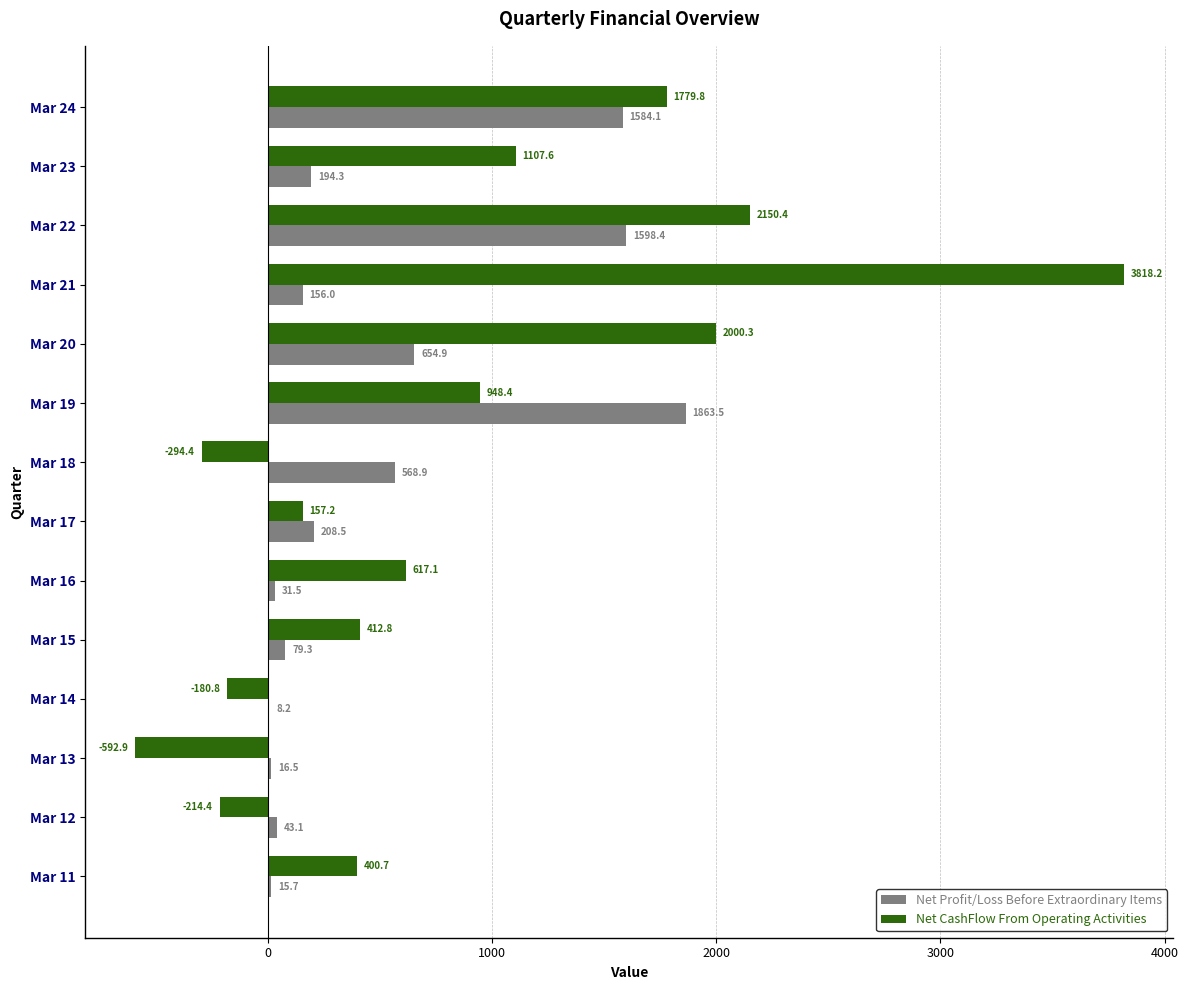

At which category does the chart reach its peak across all series?

Mar 21